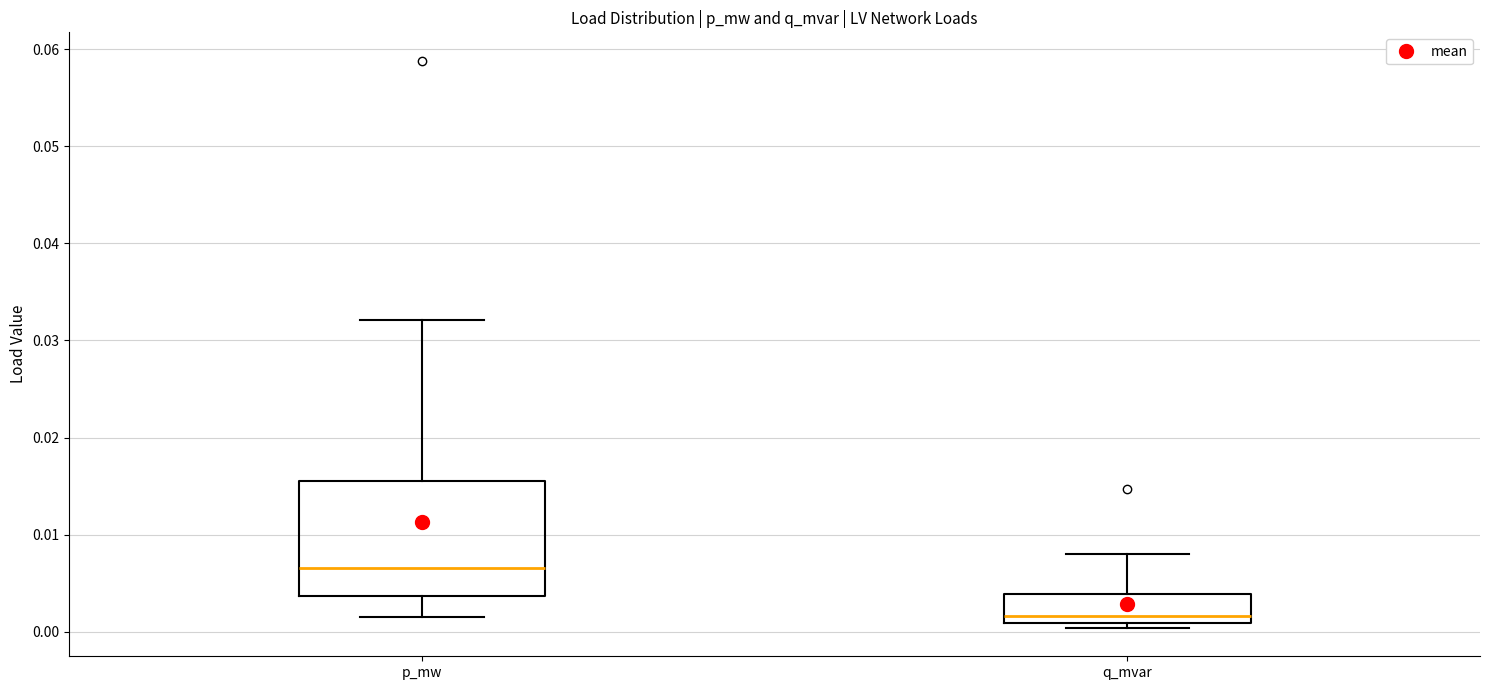

Which box's median line is the highest?

p_mw